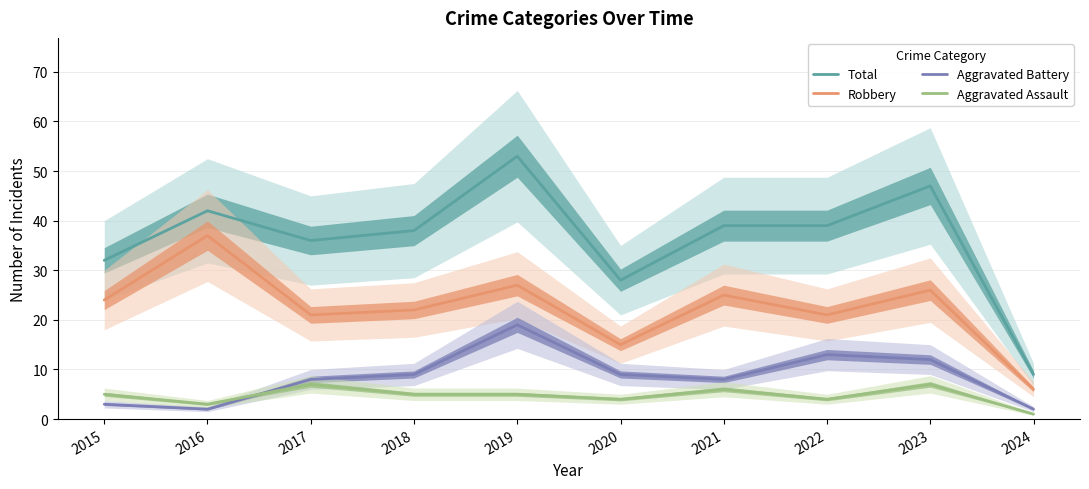

What is the value of the Aggravated Assault point at the 5th from the left?

5